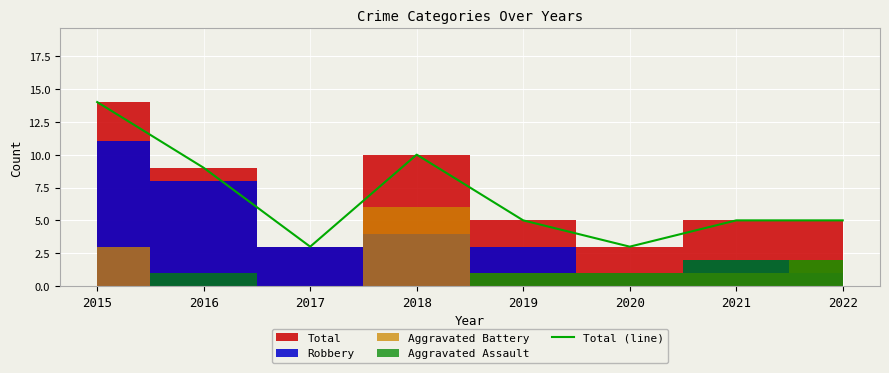

At which category does the data reach its first local valley?

2017